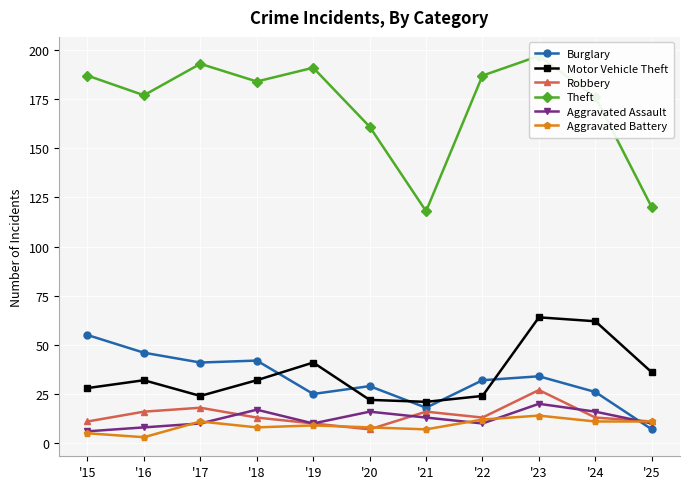

The value of Aggravated Battery at '19 is 9. True or false?

True